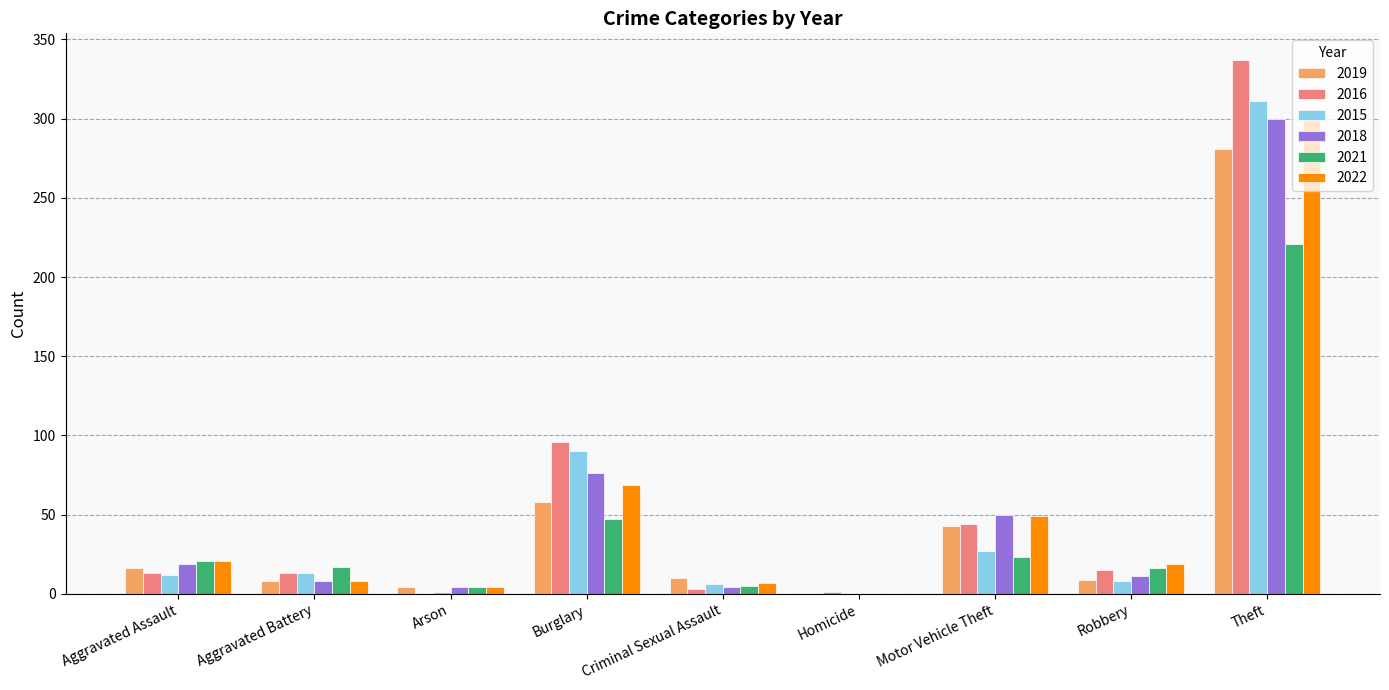

Which label corresponds to the largest value in the chart?

Theft